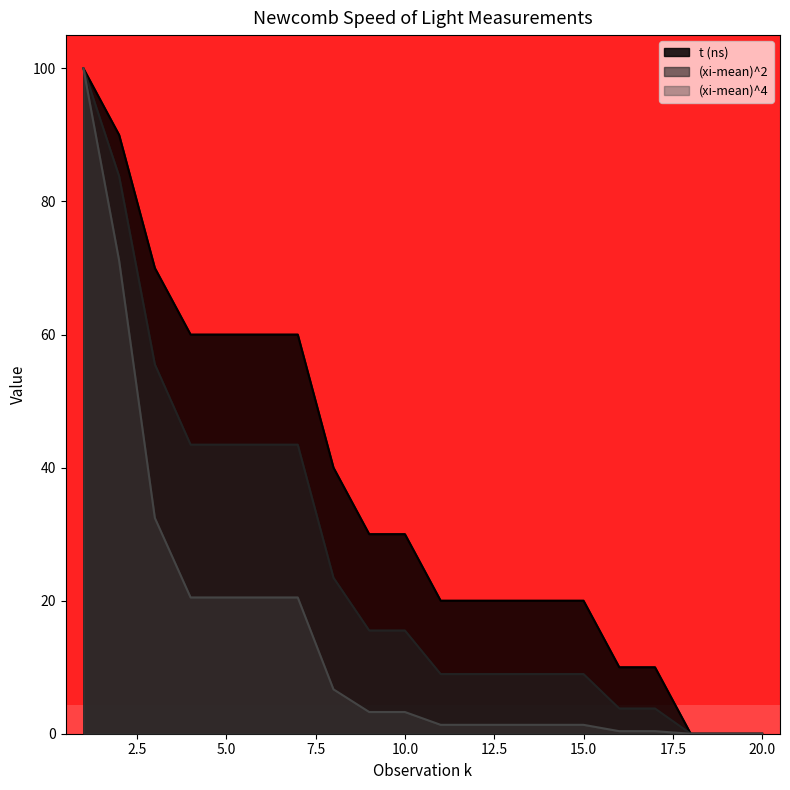

What is the sum of the (xi-mean)^2 values at 17 and 18?

3.8